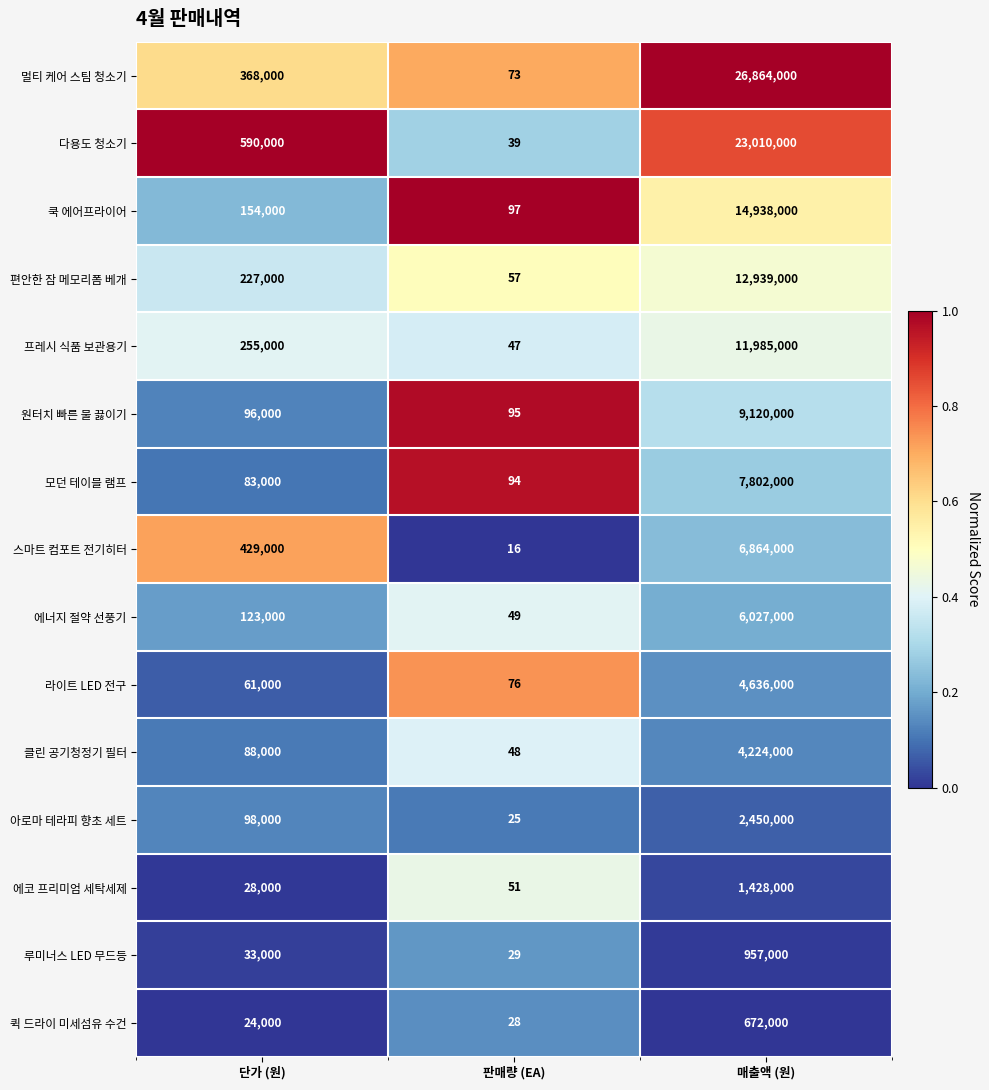

The 모던 테이블 램프 series shows 83000 at 단가 (원). True or false?

True